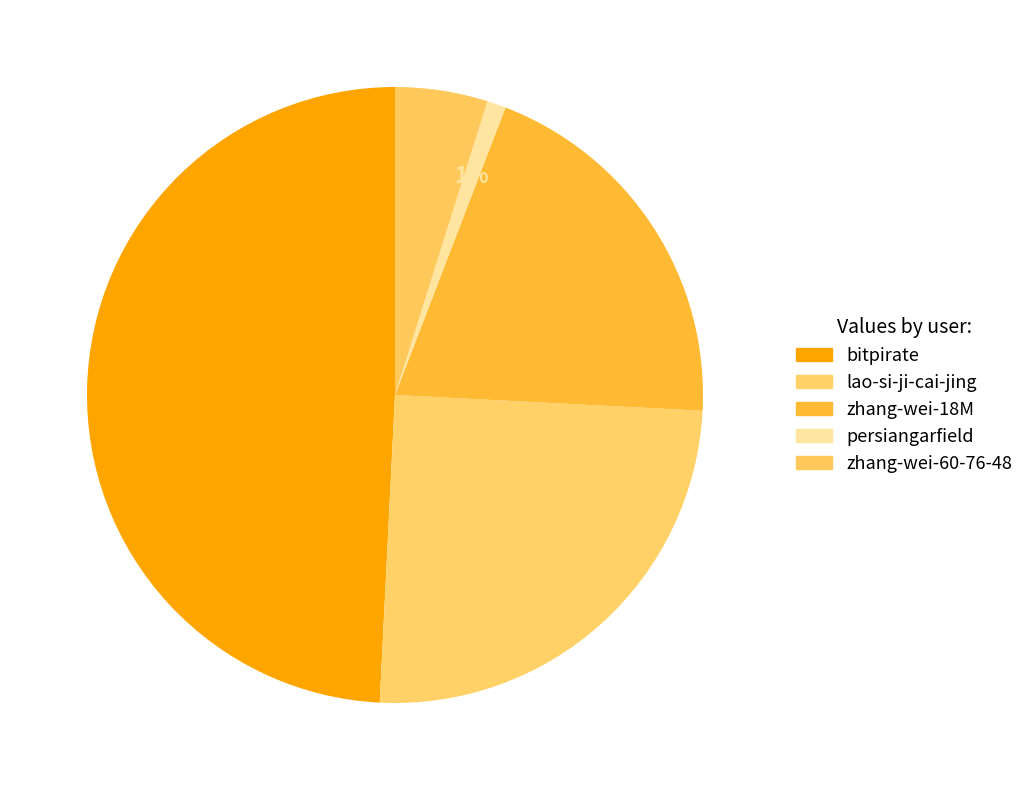

Approximately how many times larger is the value at zhang-wei-60-76-48 compared to lao-si-ji-cai-jing?

0.2